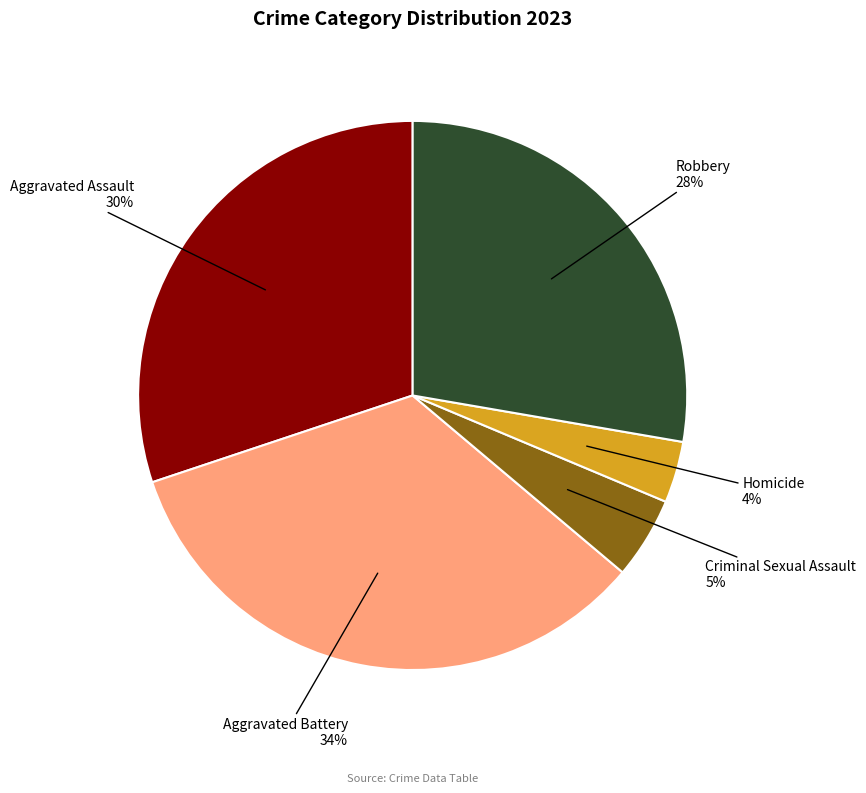

To the nearest percent, what percentage of the pie is Aggravated Assault?

30%